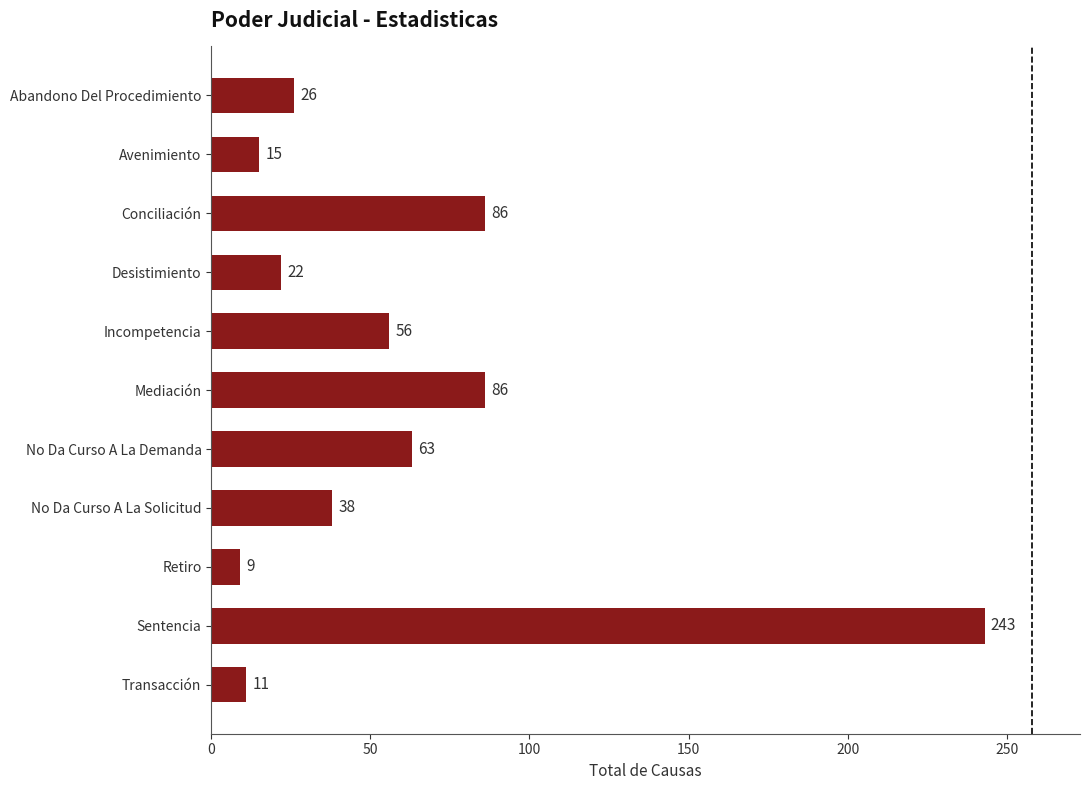

How many series are shown in this chart?

1